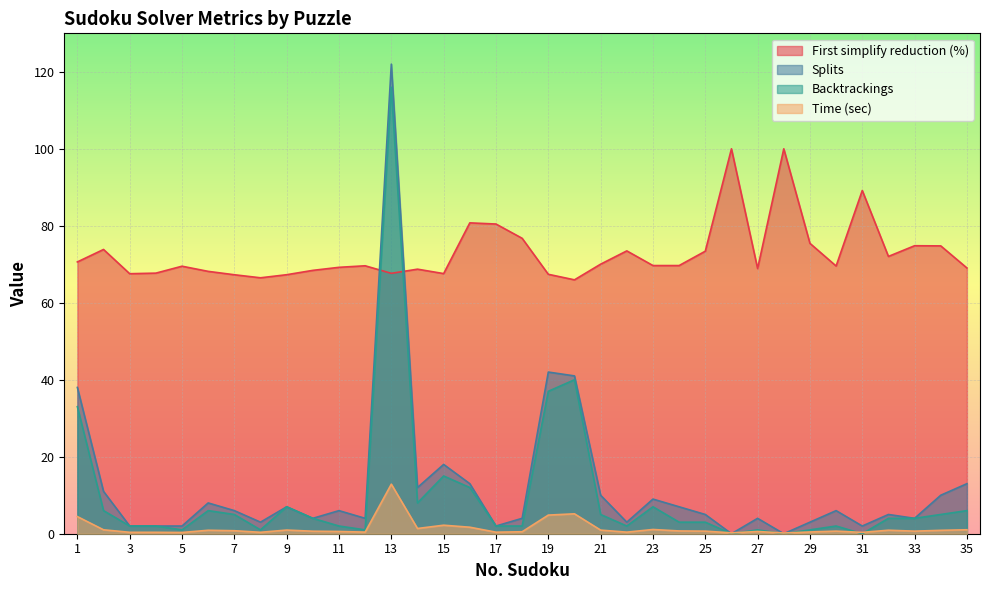

How many data points in Backtrackings are above 4?

15